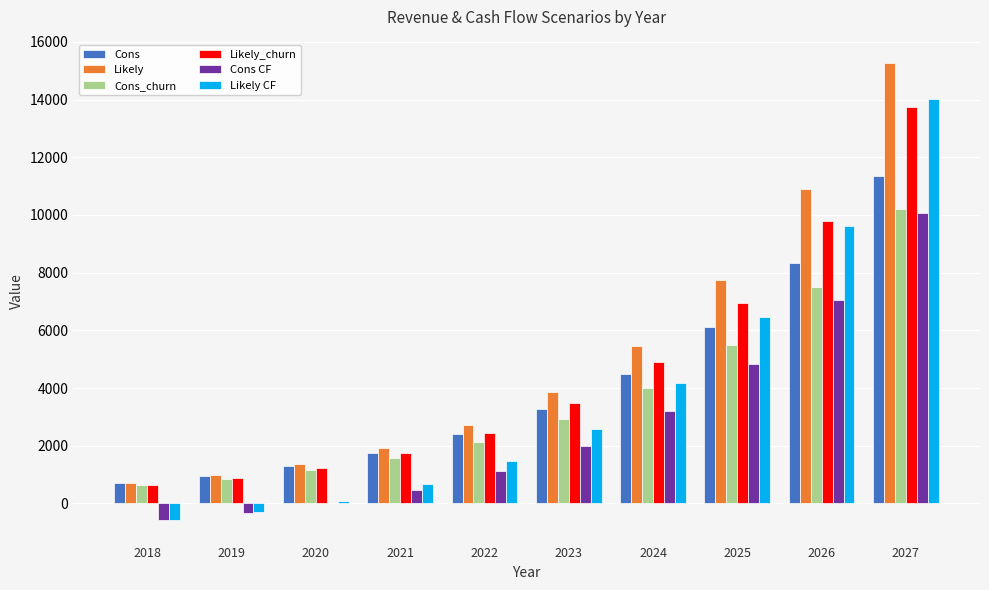

What is the sum of all Cons values?

40677.6